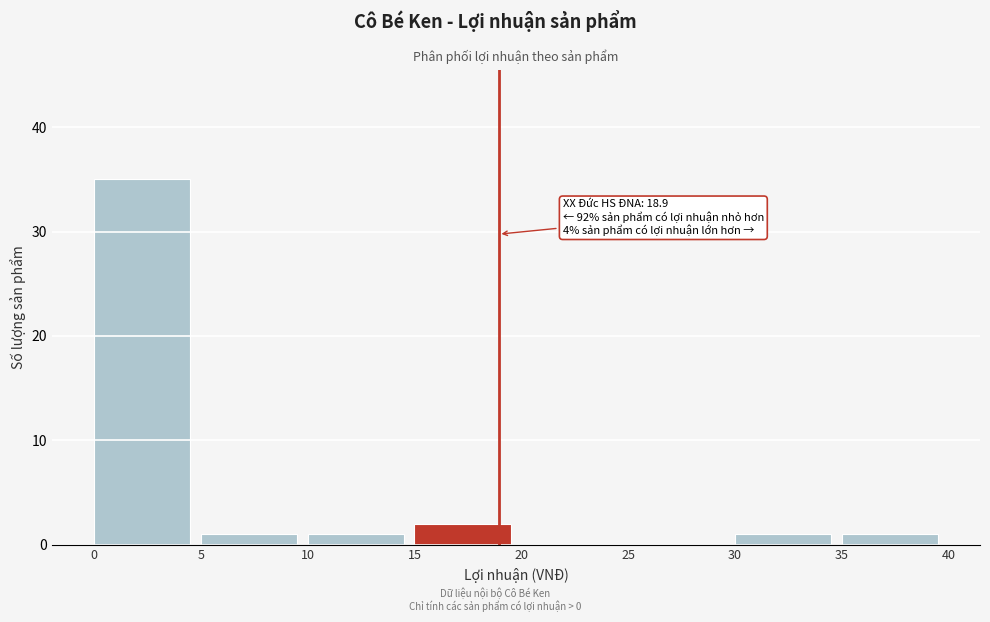

Over which range of the x-axis is the bar tallest?

0 to 5